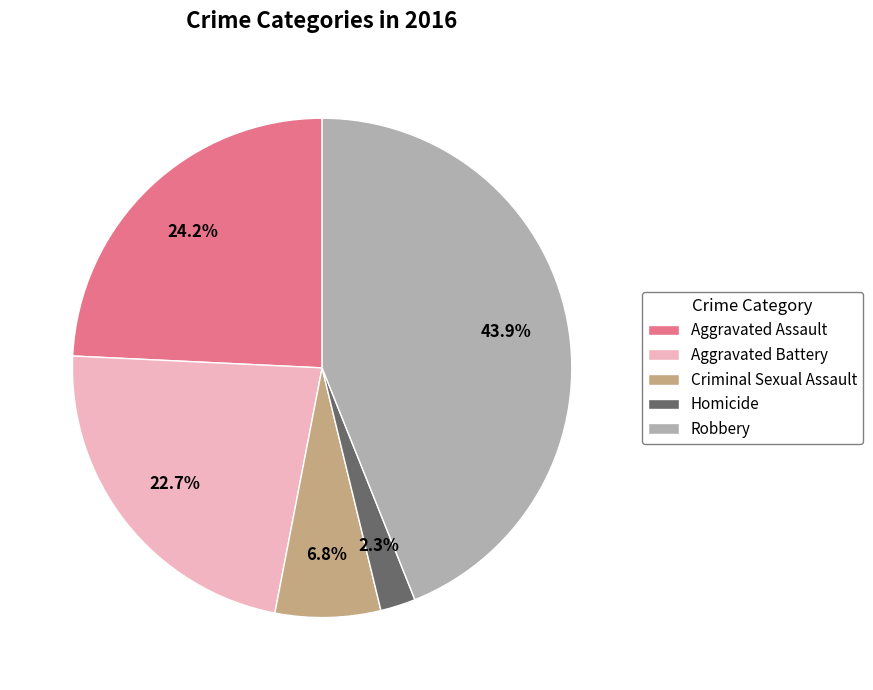

Which slice is the smallest?

Homicide